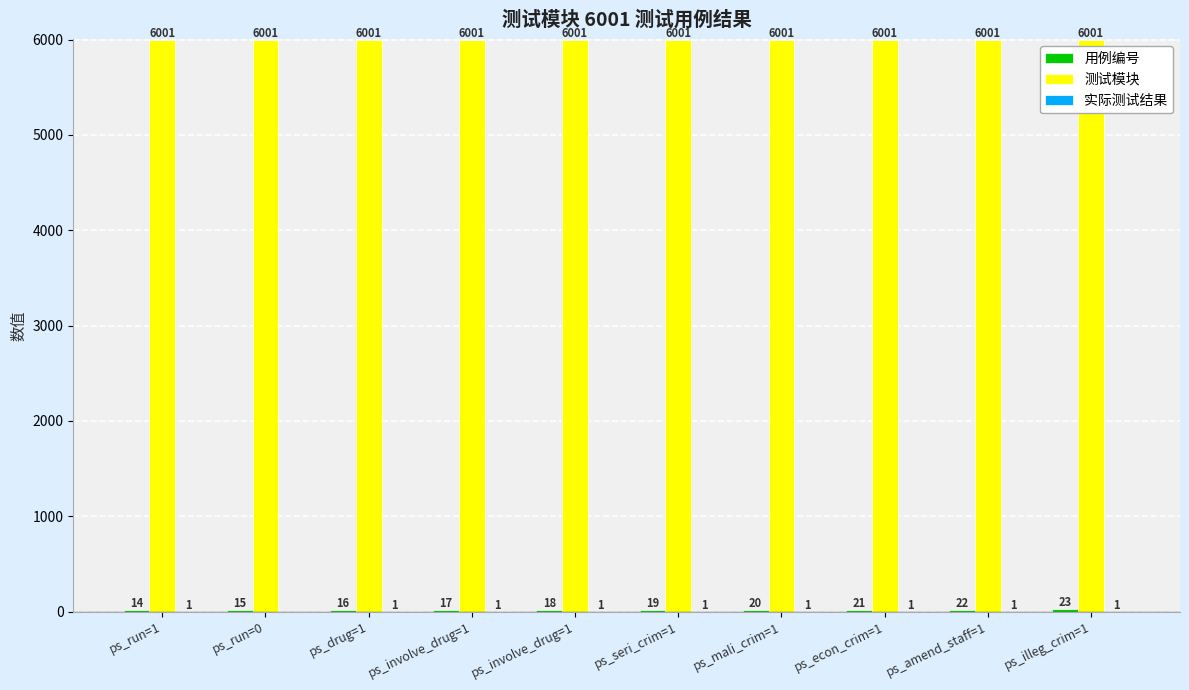

True or false: 实际测试结果 has a value of 0 at ps_run=0.

True